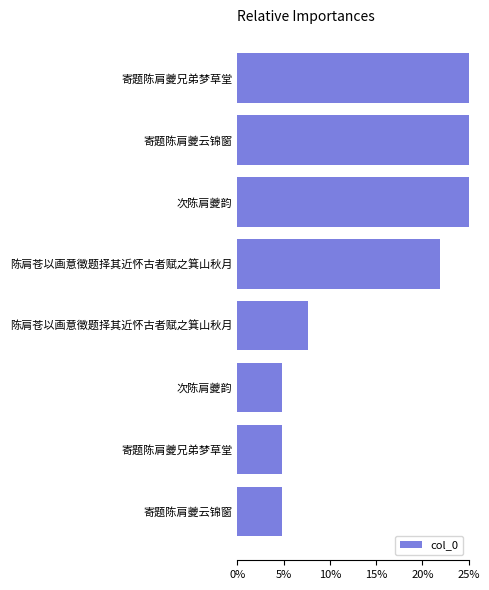

Are the bars horizontal?

Yes